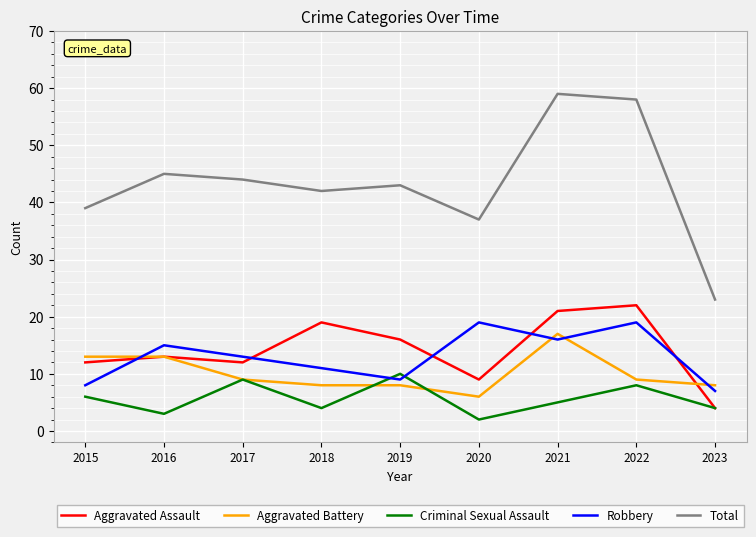

Reading left to right, list all the values displayed in this chart.

Aggravated Assault: 2015=12	2016=13	2017=12	2018=19	2019=16	2020=9	2021=21	2022=22	2023=4
Aggravated Battery: 2015=13	2016=13	2017=9	2018=8	2019=8	2020=6	2021=17	2022=9	2023=8
Criminal Sexual Assault: 2015=6	2016=3	2017=9	2018=4	2019=10	2020=2	2021=5	2022=8	2023=4
Robbery: 2015=8	2016=15	2017=13	2018=11	2019=9	2020=19	2021=16	2022=19	2023=7
Total: 2015=39	2016=45	2017=44	2018=42	2019=43	2020=37	2021=59	2022=58	2023=23